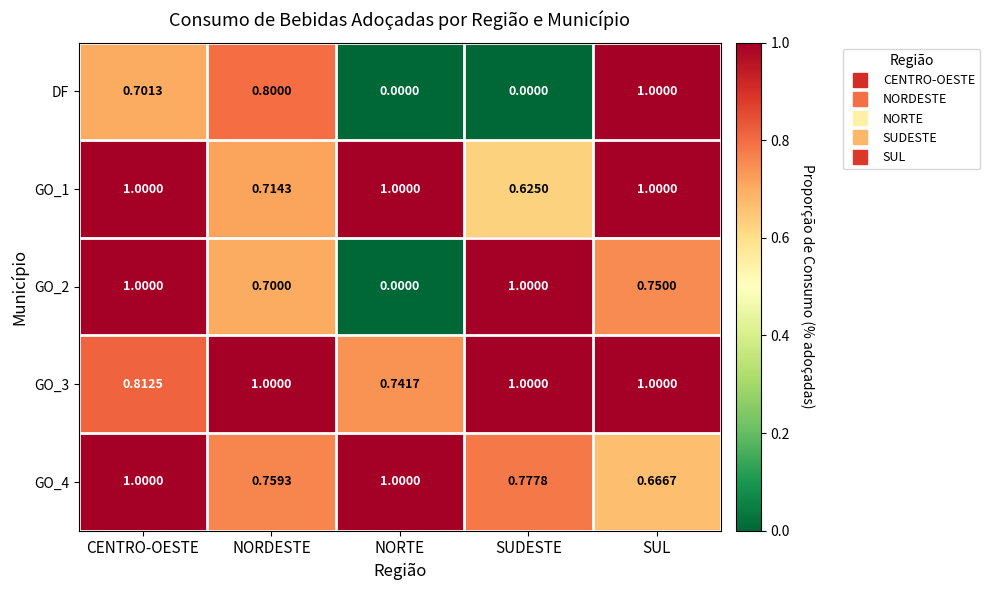

Between NORTE and SUDESTE, which series saw the biggest shift?

GO_2